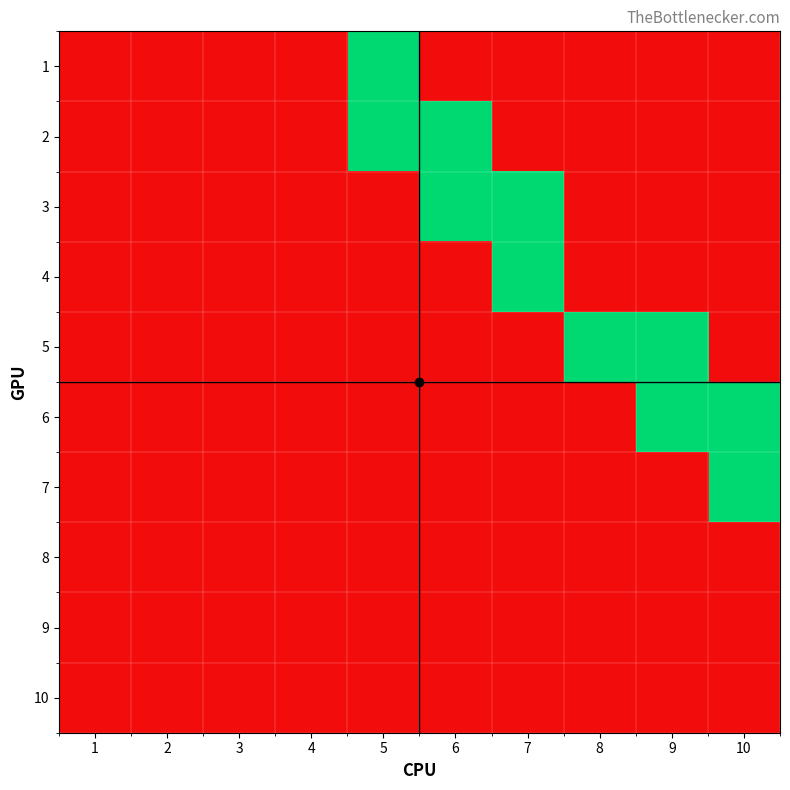

Reading left to right, what are all the values shown in this chart?

1: 1=0	2=0	3=0	4=0	5=1	6=0	7=0	8=0	9=0	10=0
2: 1=0	2=0	3=0	4=0	5=1	6=1	7=0	8=0	9=0	10=0
3: 1=0	2=0	3=0	4=0	5=0	6=1	7=1	8=0	9=0	10=0
4: 1=0	2=0	3=0	4=0	5=0	6=0	7=1	8=0	9=0	10=0
5: 1=0	2=0	3=0	4=0	5=0	6=0	7=0	8=1	9=1	10=0
6: 1=0	2=0	3=0	4=0	5=0	6=0	7=0	8=0	9=1	10=1
7: 1=0	2=0	3=0	4=0	5=0	6=0	7=0	8=0	9=0	10=1
8: 1=0	2=0	3=0	4=0	5=0	6=0	7=0	8=0	9=0	10=0
9: 1=0	2=0	3=0	4=0	5=0	6=0	7=0	8=0	9=0	10=0
10: 1=0	2=0	3=0	4=0	5=0	6=0	7=0	8=0	9=0	10=0